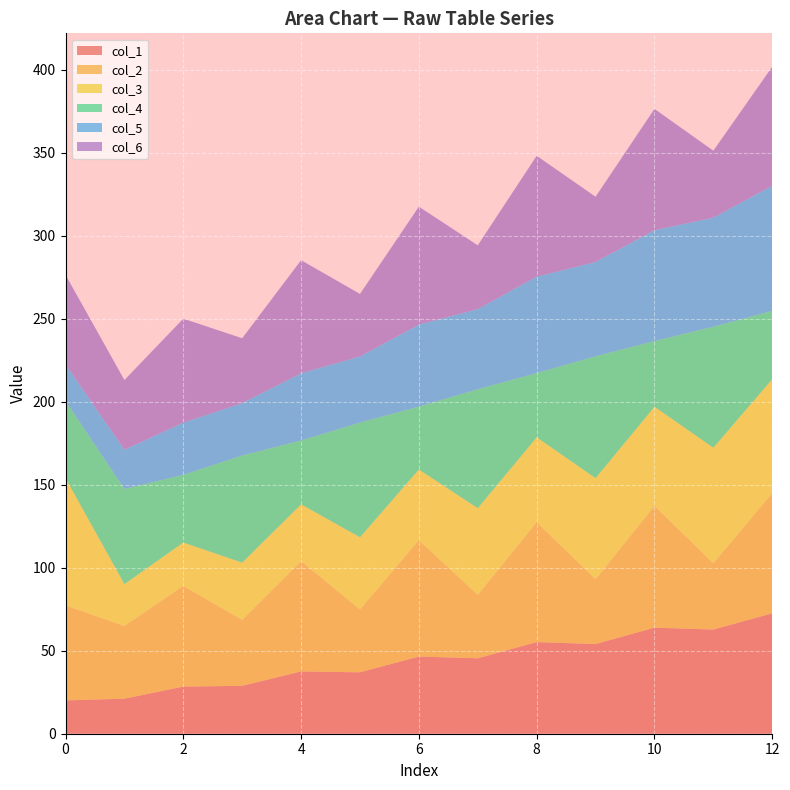

What is the total value across all series at 10?

376.5